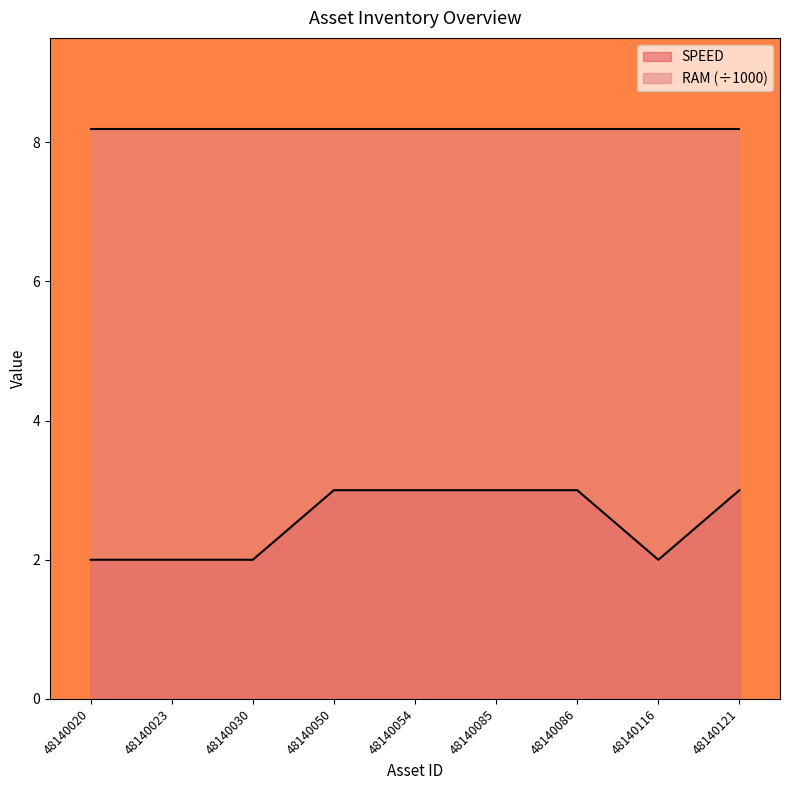

Approximately how many times larger is the value at 48140086 compared to 48140116?

1.5